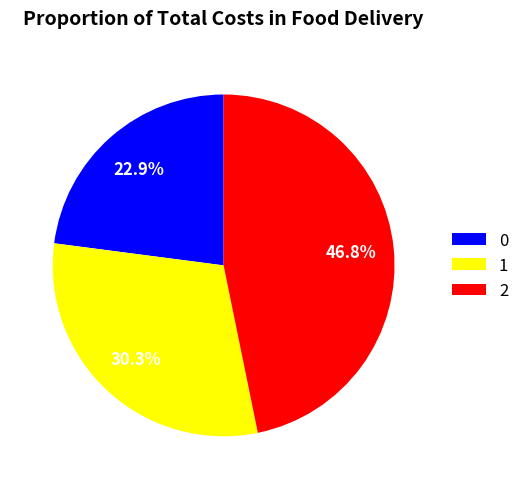

Is it true that 0 is 33% of the pie?

False